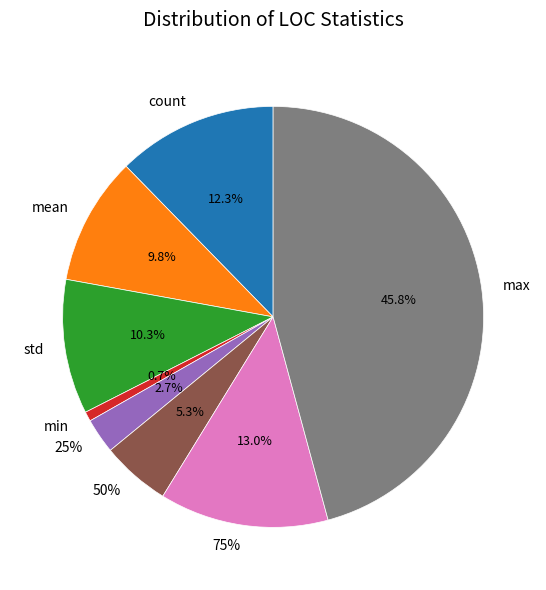

True or false: max accounts for 40% of the total.

False